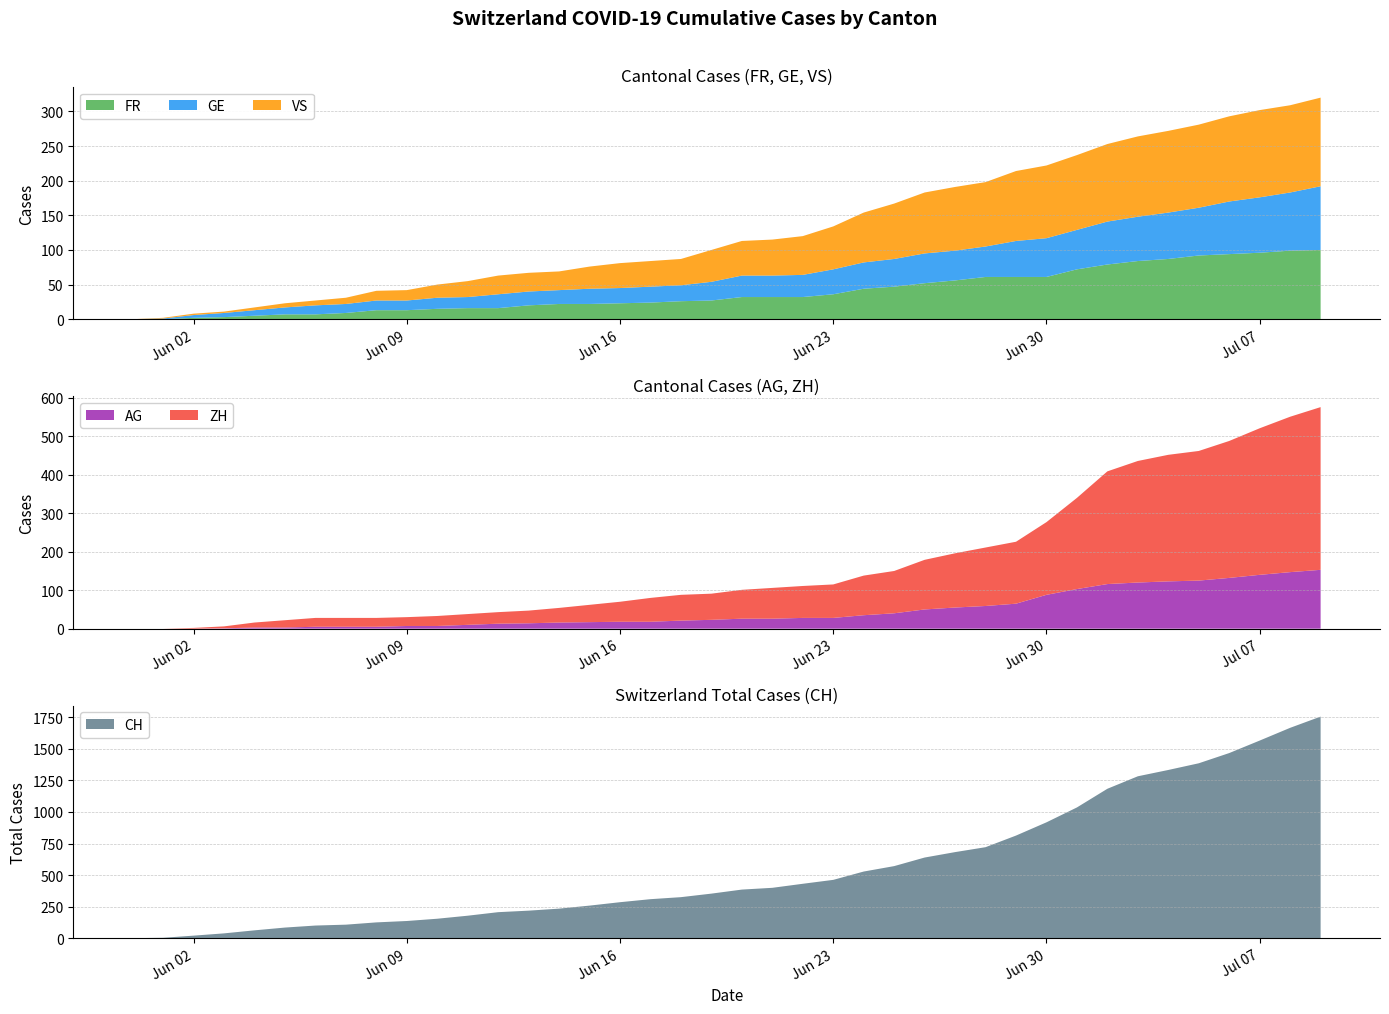

Rank the series by their maximum value, from highest to lowest.

CH trend, ZH trend, AG trend, VS trend, FR trend, GE trend